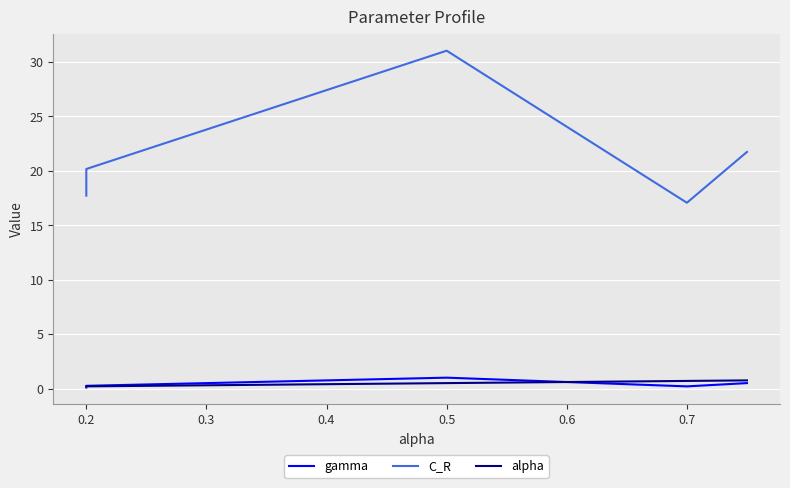

What is the difference between the maximum and minimum values in the gamma series?

0.9